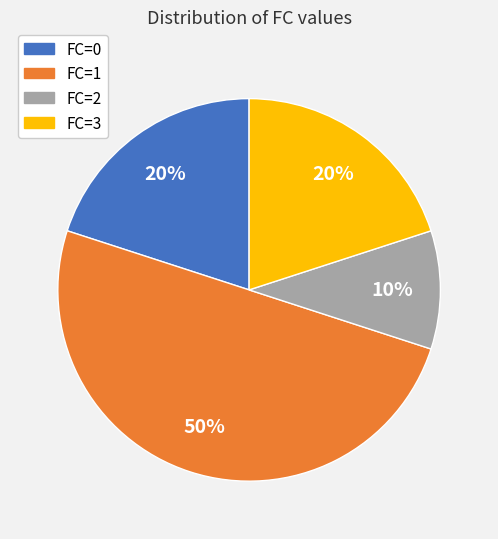

To the nearest percent, what is the difference between the largest and smallest slice percentages?

40%